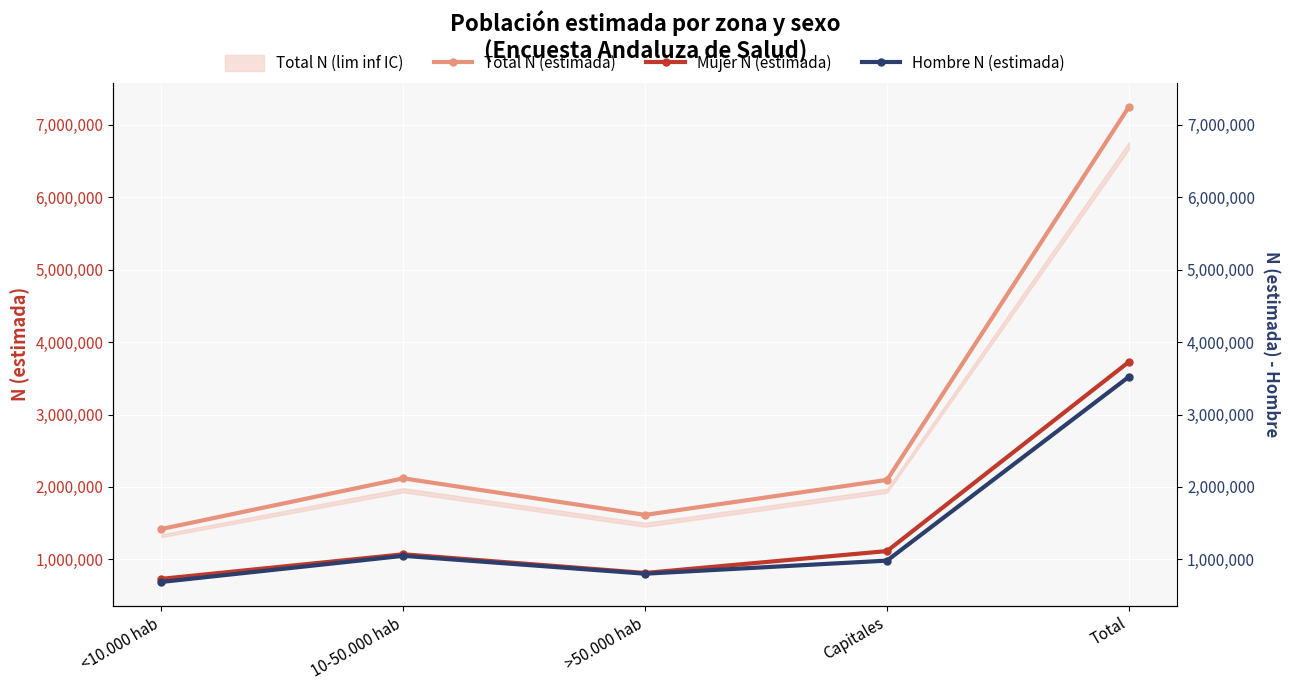

The value of Total N (estimada) at Capitales is 2097379. True or false?

True